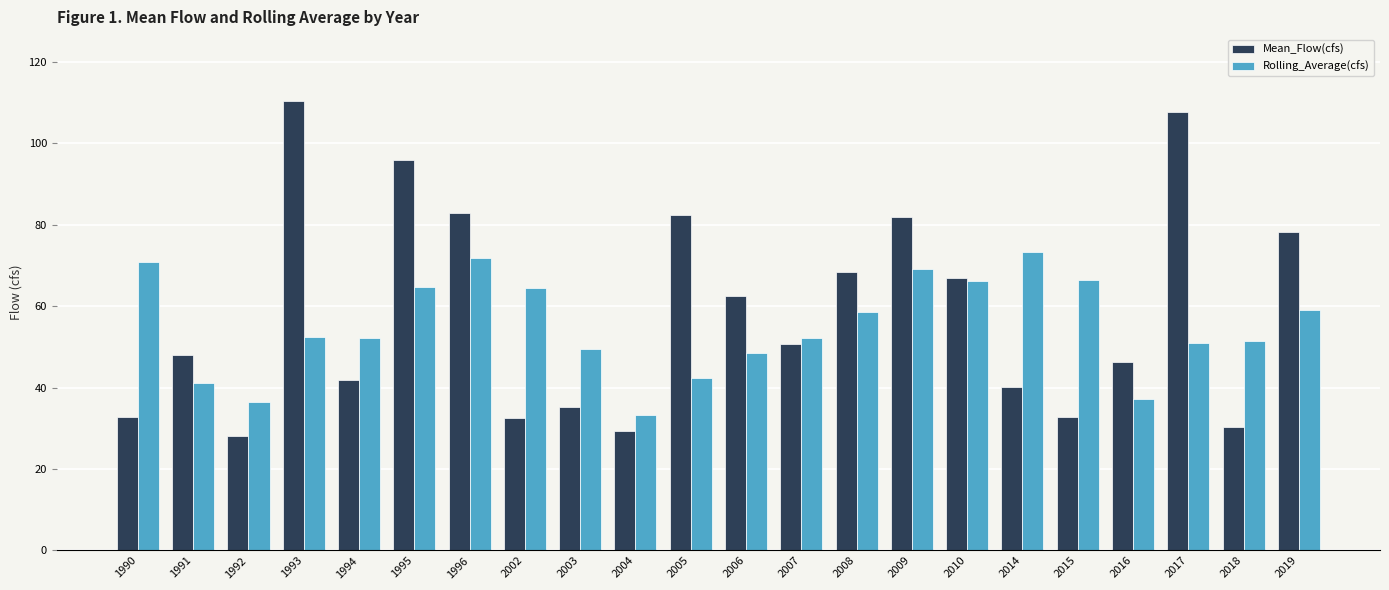

What is the value of the Mean_Flow(cfs) bar at the 7th from the left?

83.0